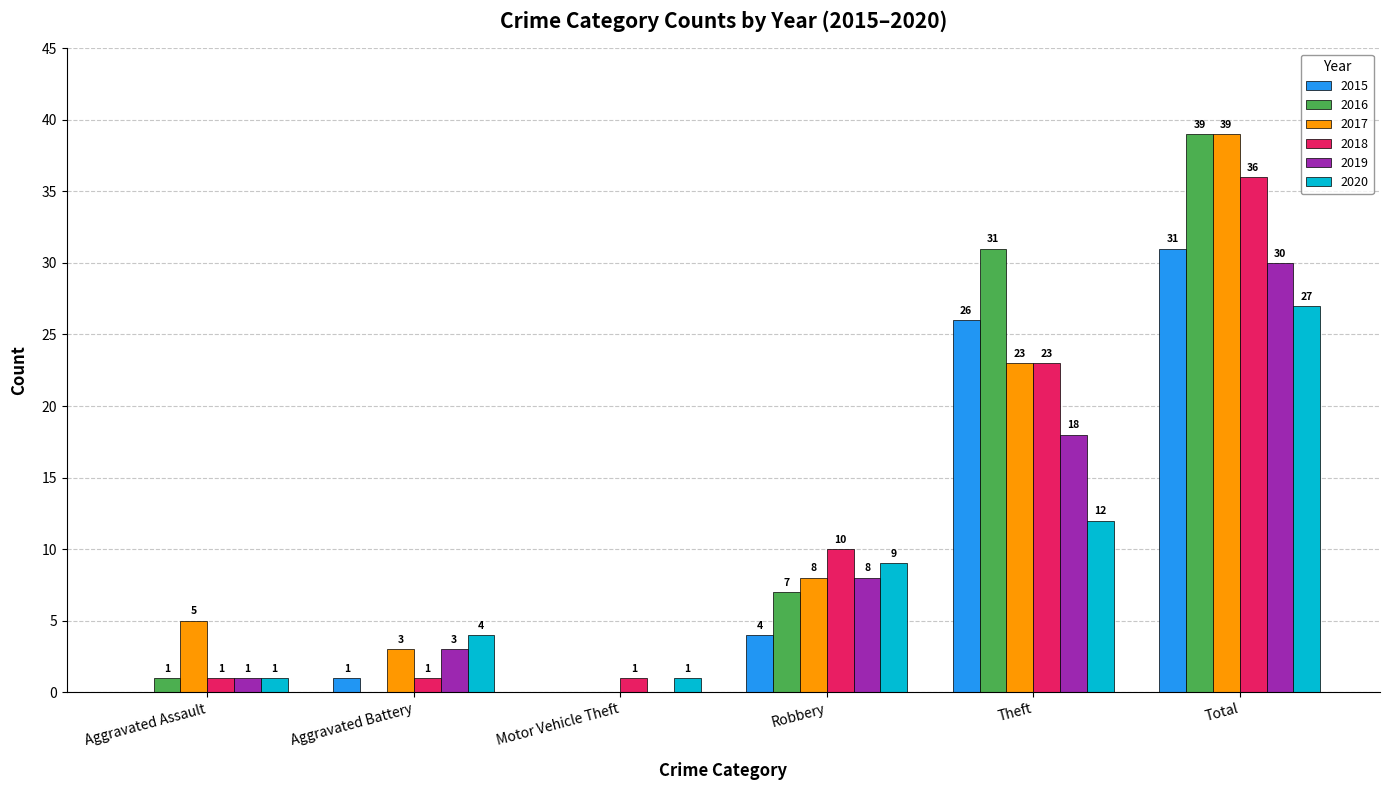

Is the value of 2017 at Motor Vehicle Theft greater than the value of 2015 at Aggravated Battery?

No